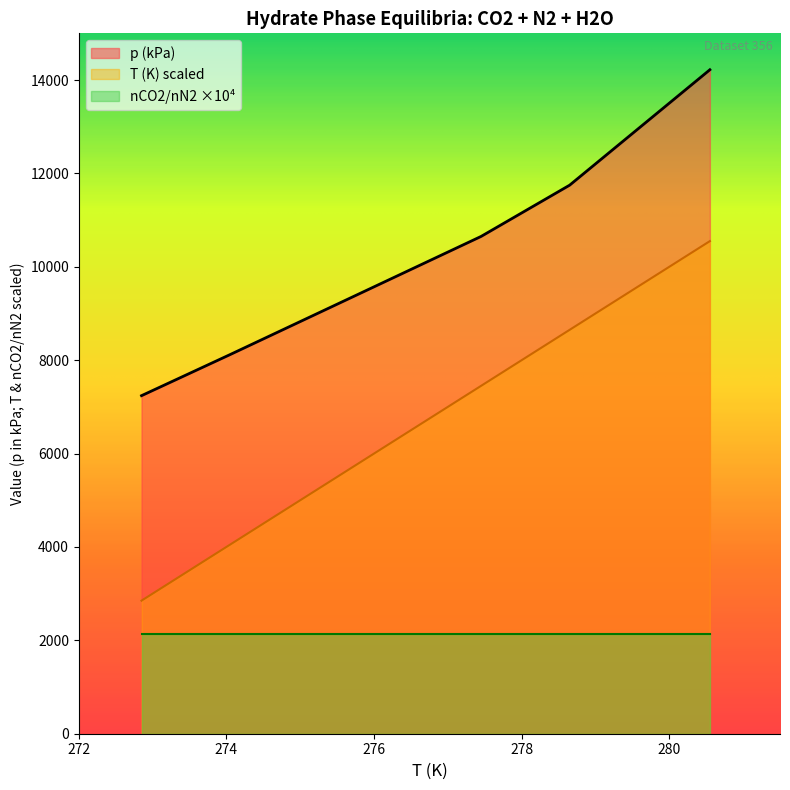

Which series changed the most between 277.45 K and 278.65 K?

T (K)